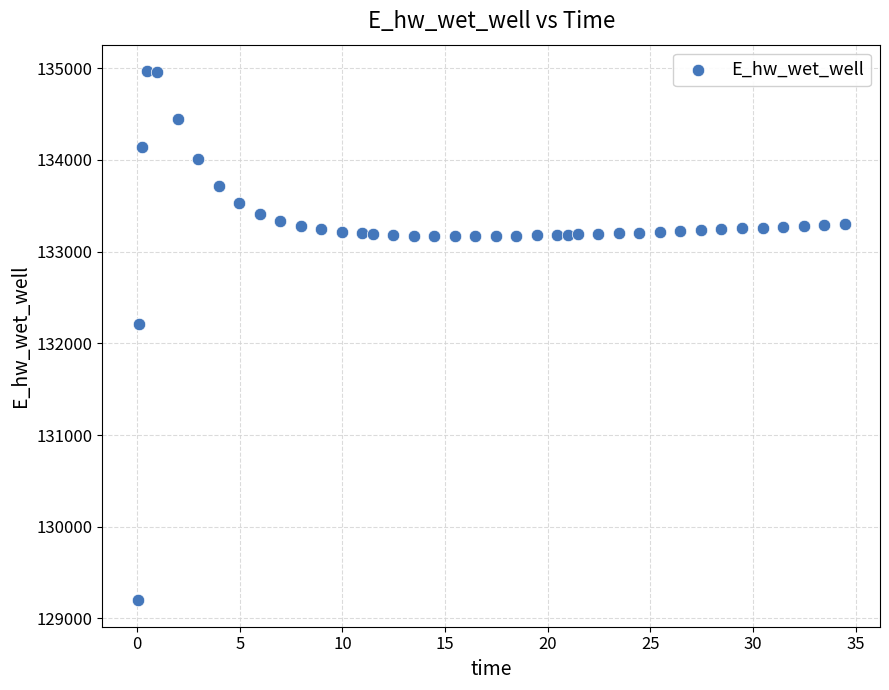

What Y value in the scatter plot is closest to 132083?

132209.6